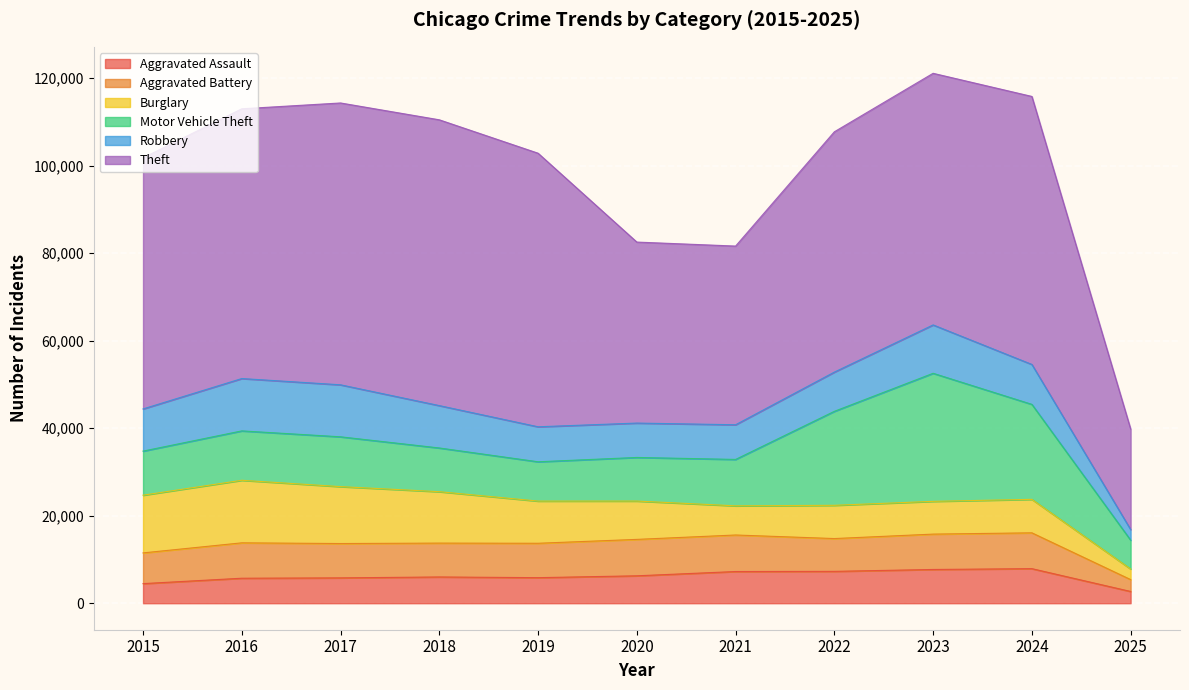

List the labels in order of Theft value, smallest first.

2025, 2021, 2020, 2022, 2015, 2023, 2024, 2016, 2019, 2017, 2018